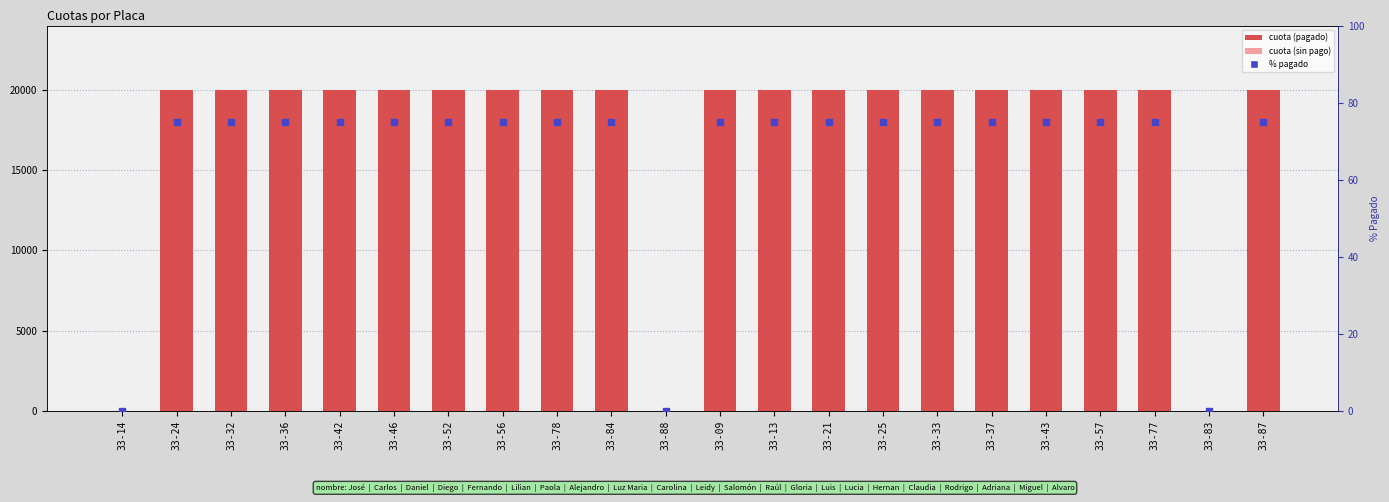

At how many categories does at least one series exceed 6507?

19